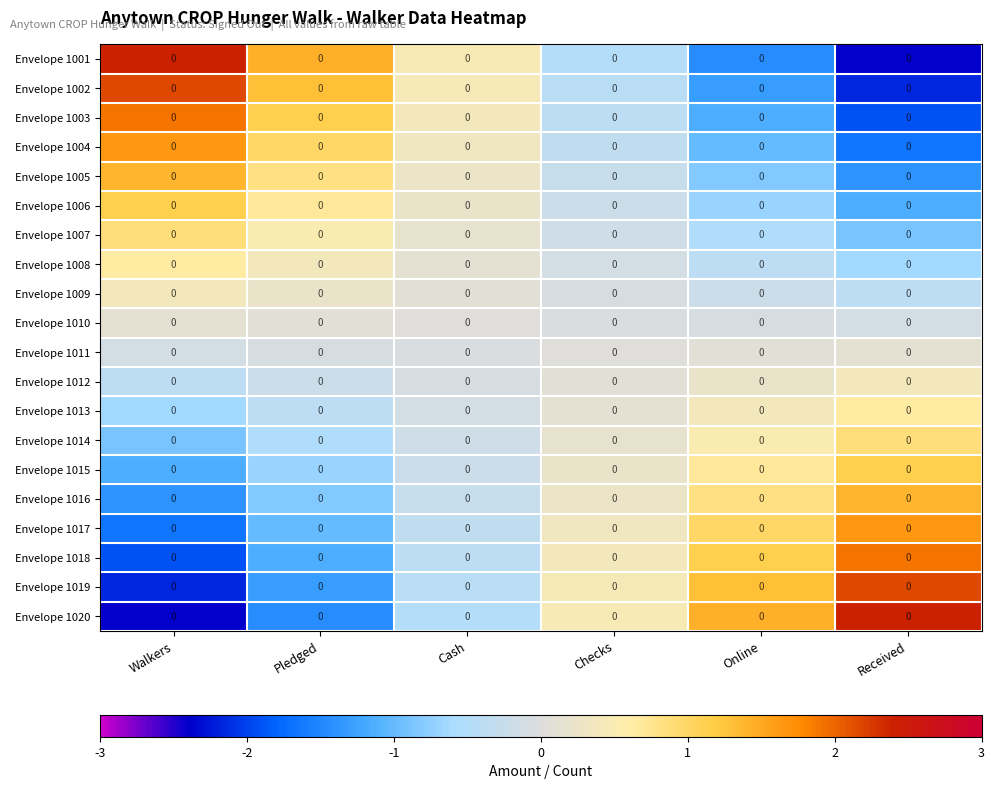

The Envelope 1020 series shows 2.4 at Received. True or false?

True